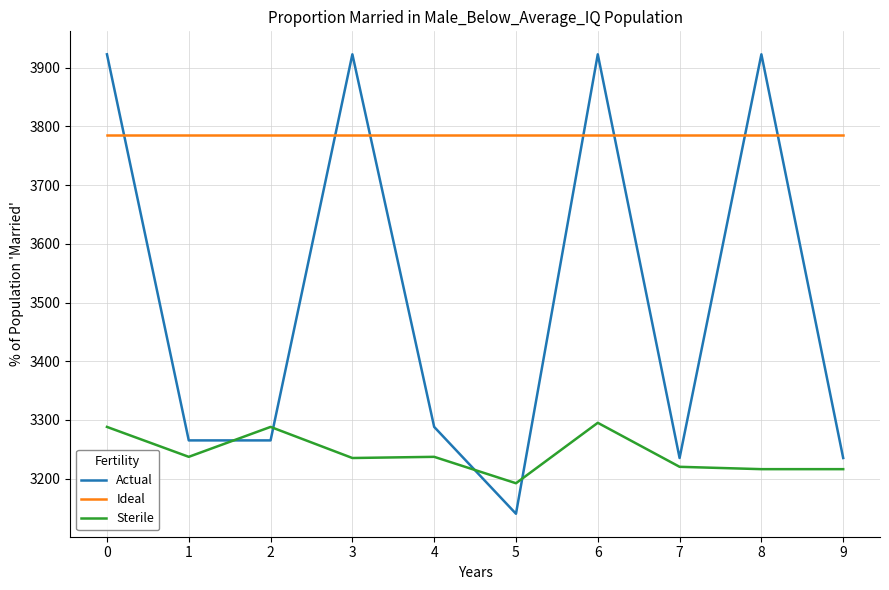

How many values in the Actual series are below 3288?

5